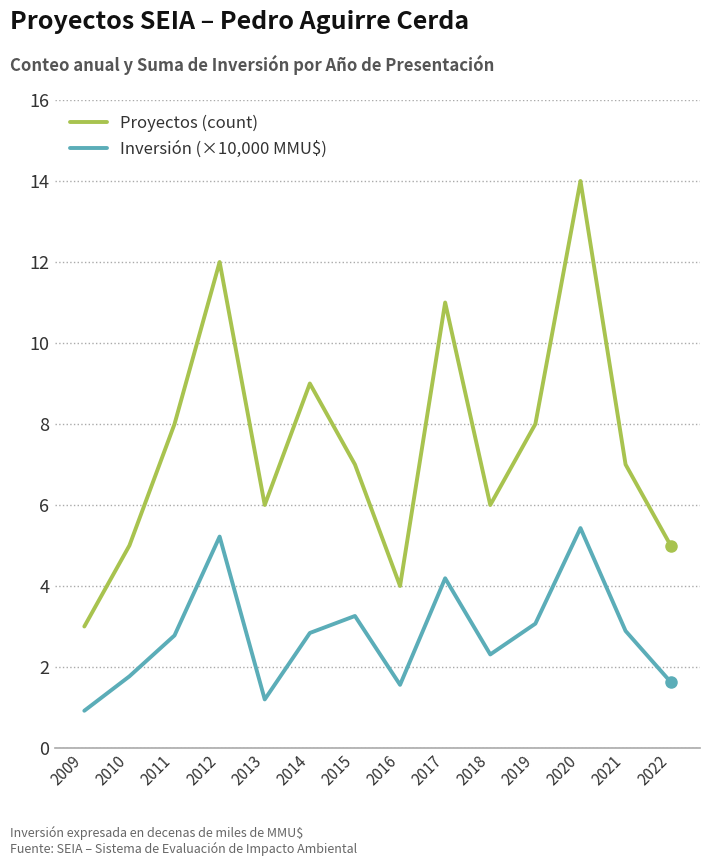

In Proyectos (count), how many points are higher than both neighbors (excluding endpoints)?

4